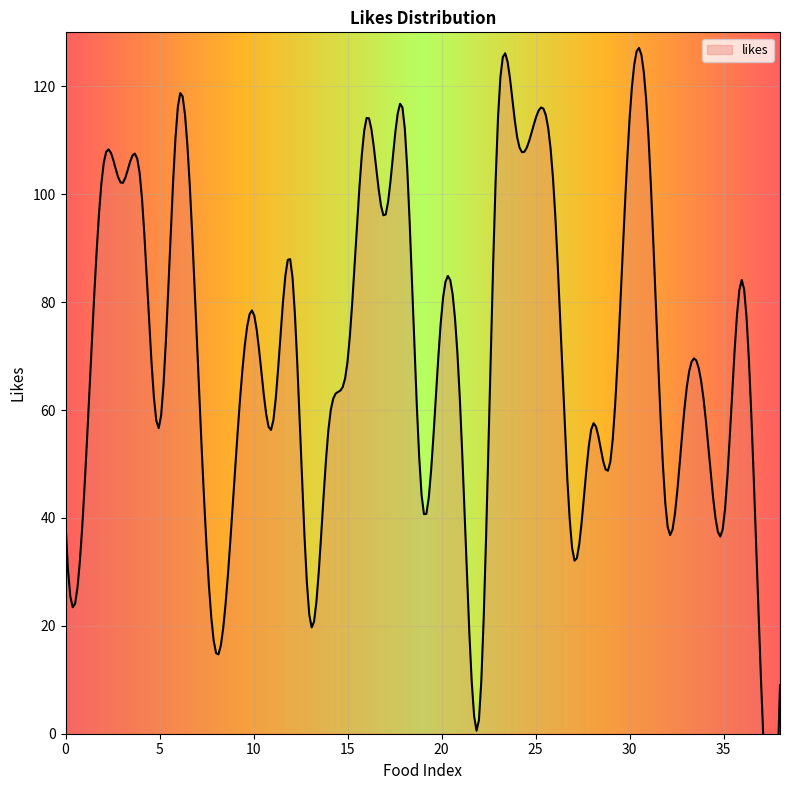

The chart shows a value of 27 at 10. True or false?

False